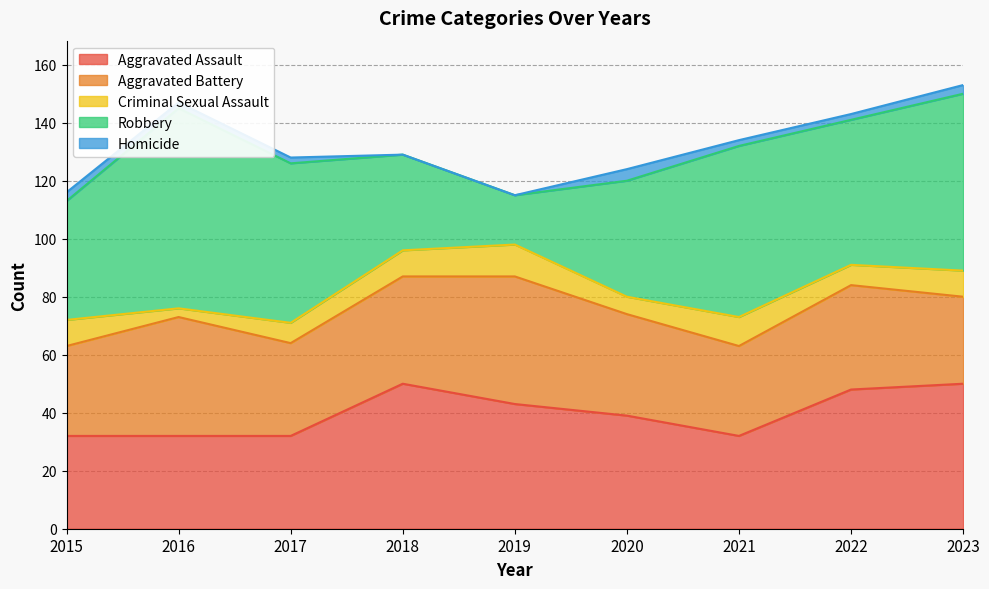

How many interior local peaks does the Aggravated Assault series have?

1